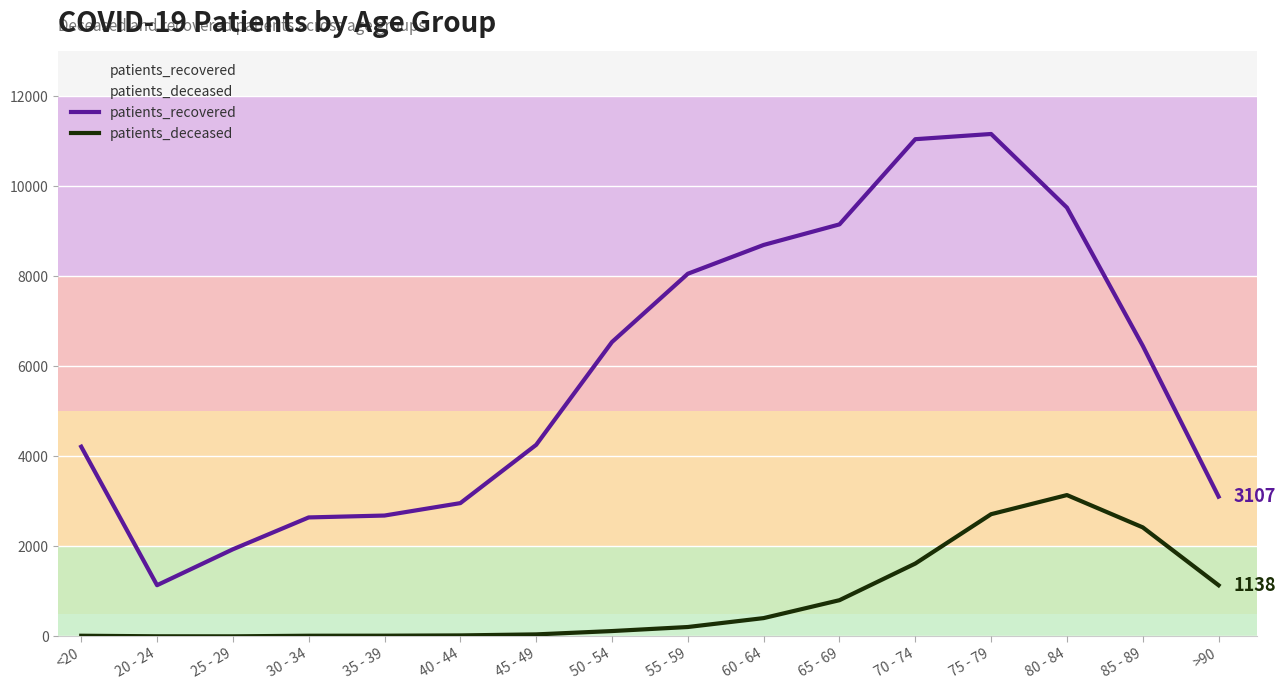

Reading left to right, extract all data points from this chart.

patients_recovered: 4217	1139	1937	2645	2687	2963	4258	6543	8060	8700	9157	11050	11166	9530	6459	3107
patients_deceased: 16	4	3	16	17	23	46	120	210	408	806	1620	2717	3142	2424	1138